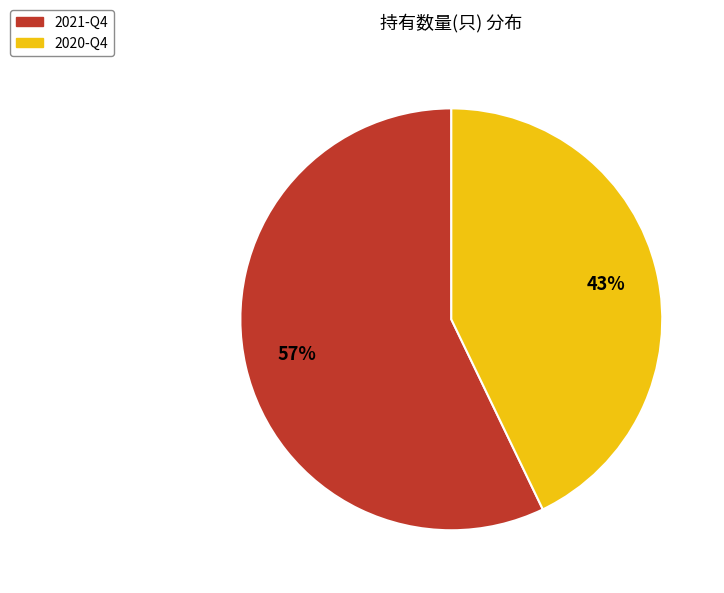

Approximately how many times larger is the value at 2021-Q4 compared to 2020-Q4?

1.3